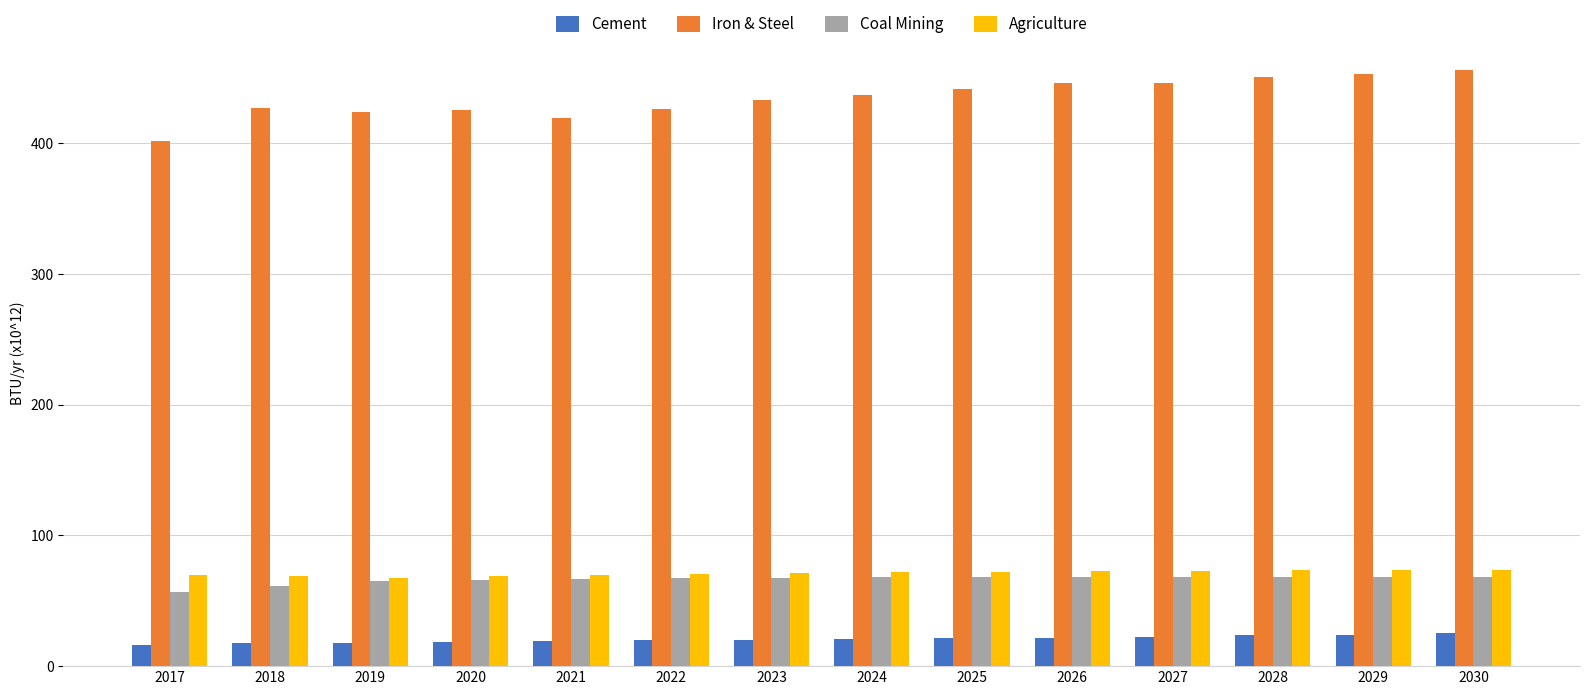

What value does the Coal Mining series have at 2022?

67.5